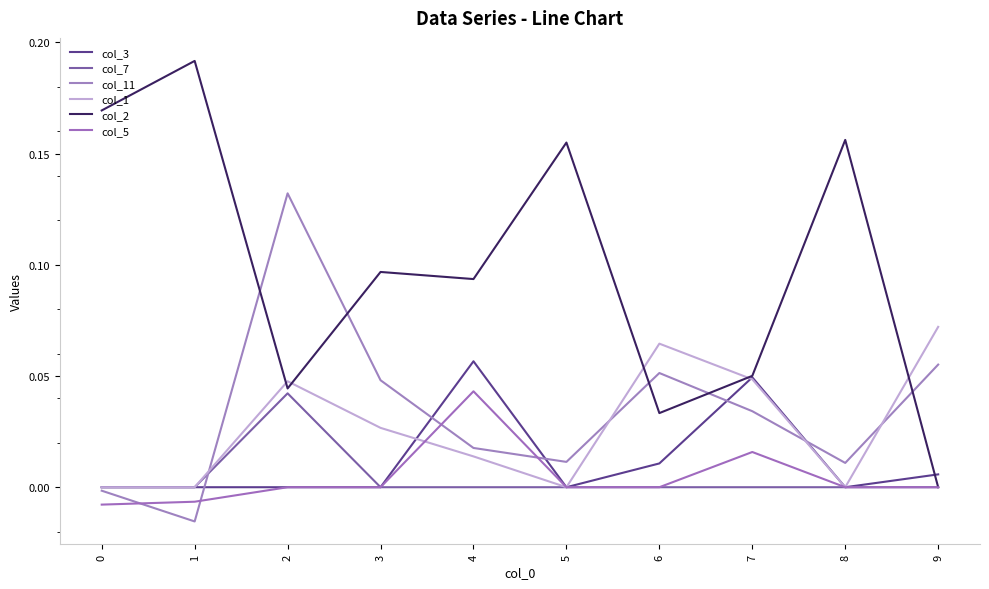

Which series has the largest total across all categories?

col_2